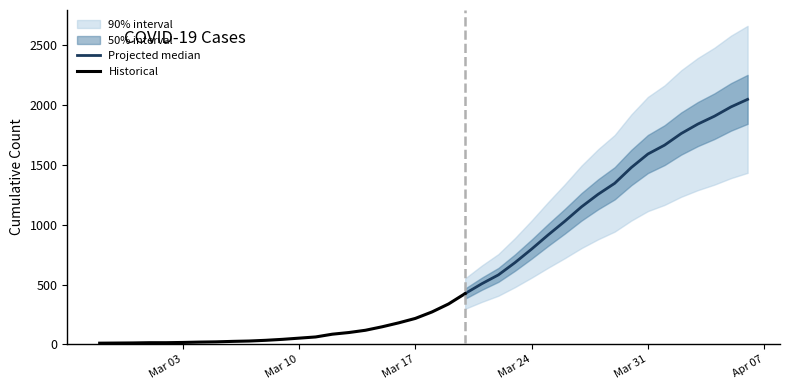

Reading left to right, transcribe all the data shown in this chart.

2020-02-27=10	2020-02-28=11	2020-02-29=12	2020-03-01=14	2020-03-02=14	2020-03-03=16	2020-03-04=19	2020-03-05=21	2020-03-06=25	2020-03-07=28	2020-03-08=34	2020-03-09=42	2020-03-10=52	2020-03-11=62	2020-03-12=85	2020-03-13=99	2020-03-14=118	2020-03-15=147	2020-03-16=180	2020-03-17=217	2020-03-18=271	2020-03-19=338	2020-03-20=425	2020-03-21=507	2020-03-22=581	2020-03-23=684	2020-03-24=797	2020-03-25=916	2020-03-26=1030	2020-03-27=1150	2020-03-28=1255	2020-03-29=1347	2020-03-30=1479	2020-03-31=1592	2020-04-01=1666	2020-04-02=1763	2020-04-03=1842	2020-04-04=1908	2020-04-05=1986	2020-04-06=2049